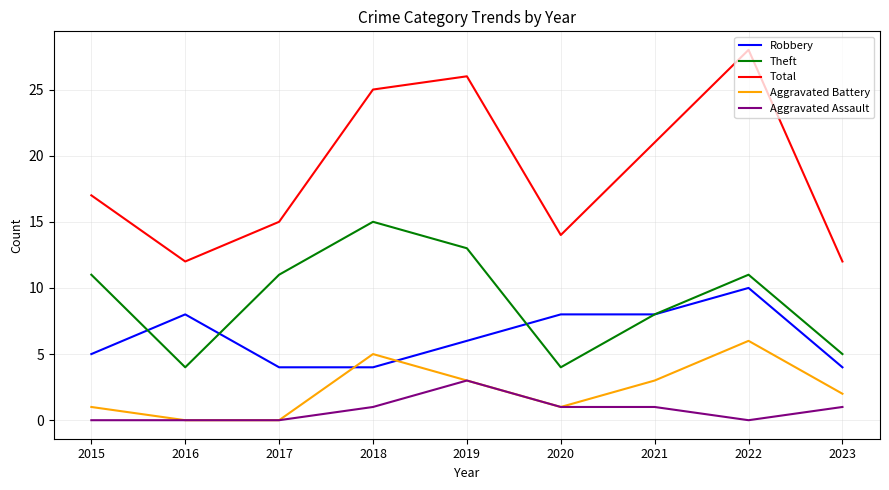

At how many categories does at least one series exceed 5?

9